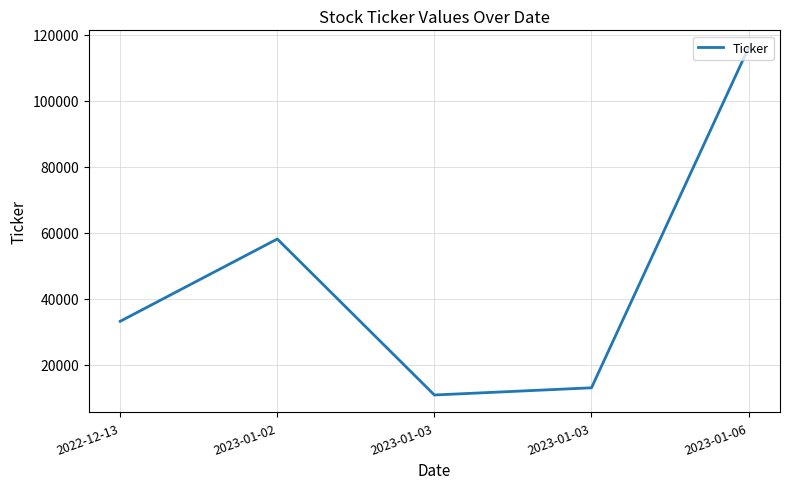

How many lines are shown in the chart?

1